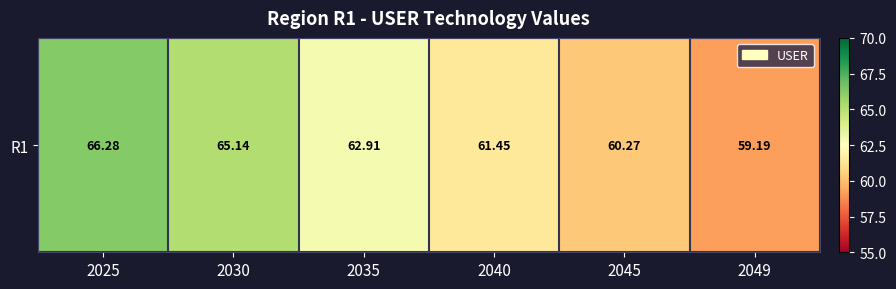

Reading left to right, what are all the values shown in this chart?

66.3	65.1	62.9	61.4	60.3	59.2